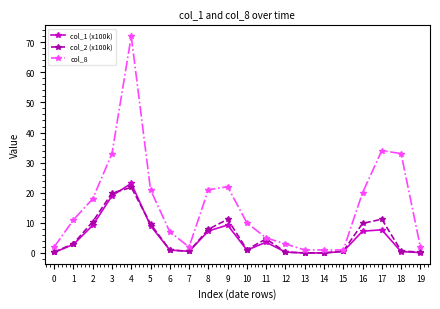

What is the value of the col_8 point at the 11th from the left?

10.0